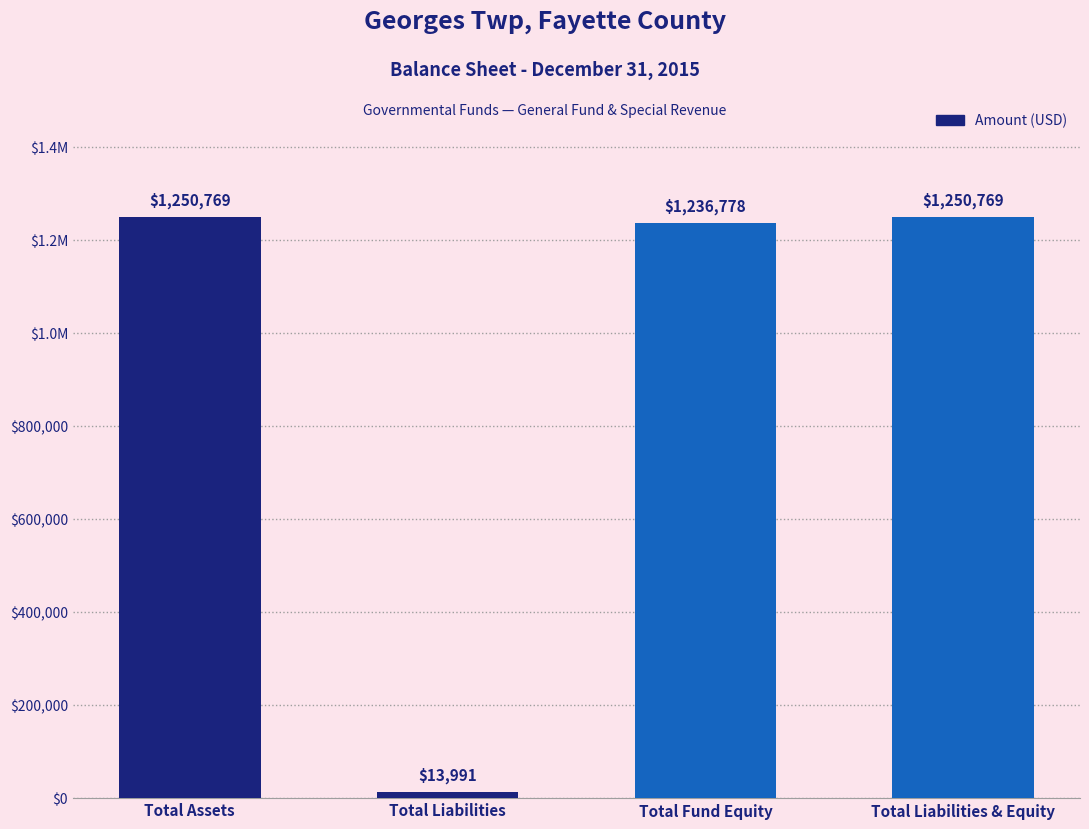

What is the sum of all values?

3752307